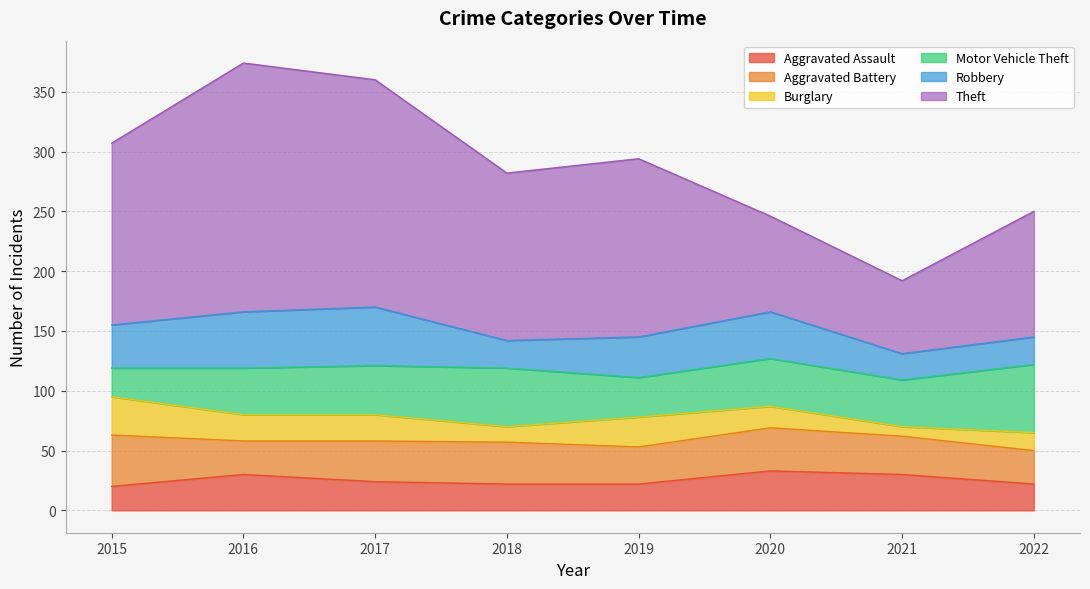

What is the spread (max minus min) of values at 2017?

168